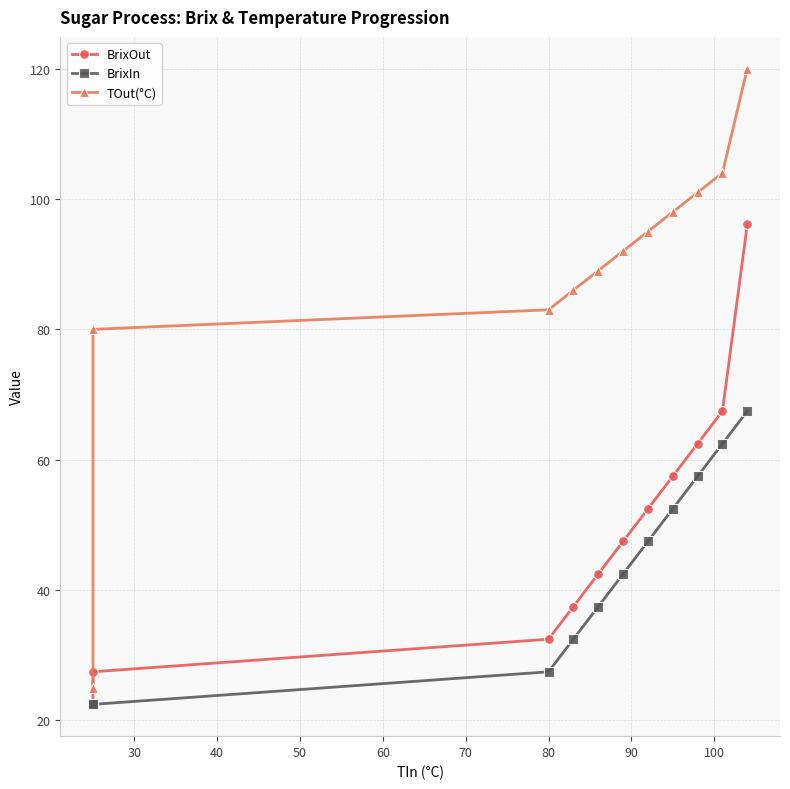

Reading right to left, transcribe all the data shown in this chart.

BrixOut: 96.1	67.5	62.5	57.5	52.5	47.5	42.5	37.5	32.5	27.4	22.4
BrixIn: 67.5	62.5	57.5	52.5	47.5	42.5	37.5	32.5	27.4	22.4	22.4
TOut(°C): 120.0	104.0	101.0	98.0	95.0	92.0	89.0	86.0	83.0	80.0	25.0